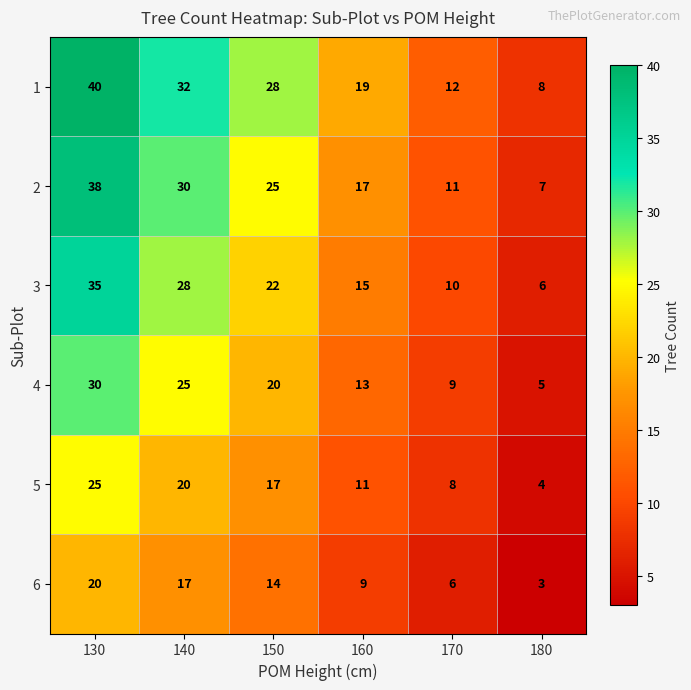

Count the number of data series in this chart.

6